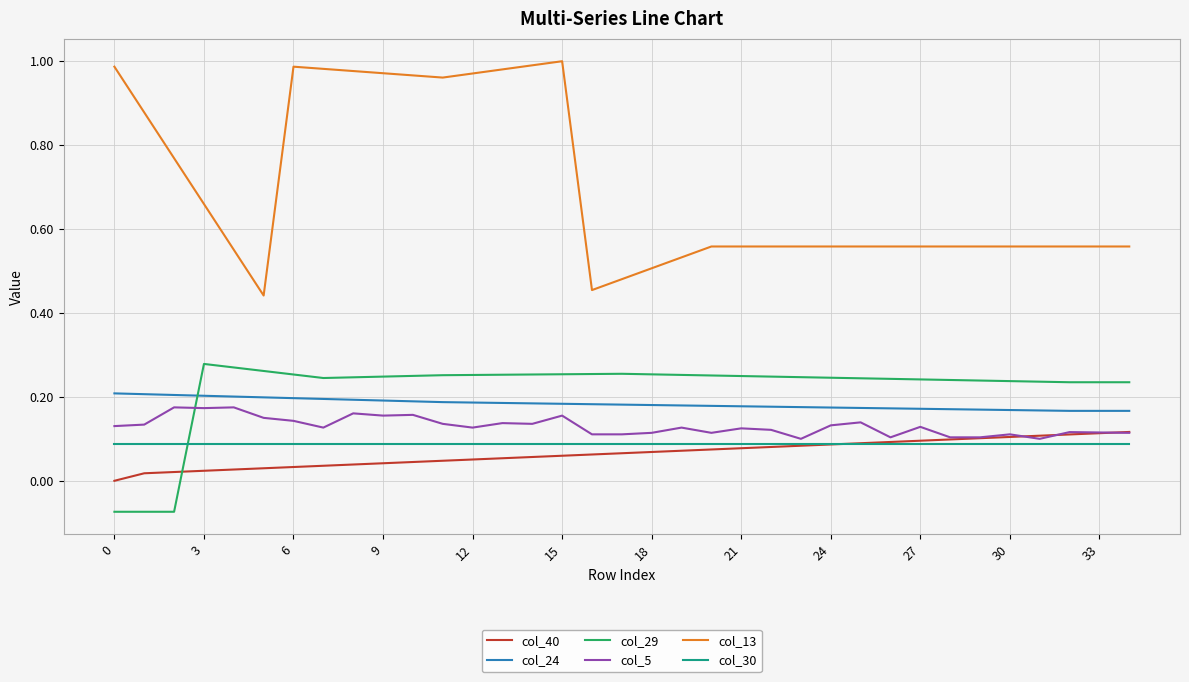

Which series ends up on top after the final intersection of col_24 and col_29?

col_29